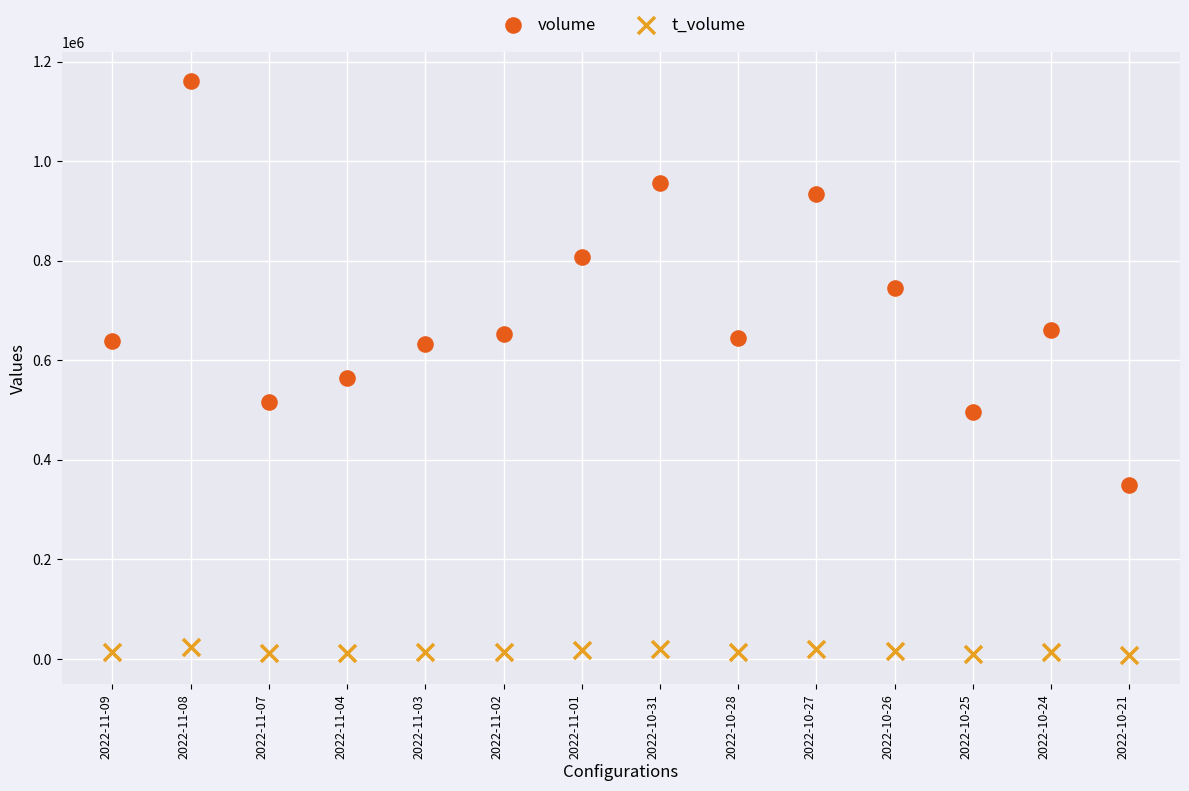

Which series has the largest Y range (max minus min)?

volume